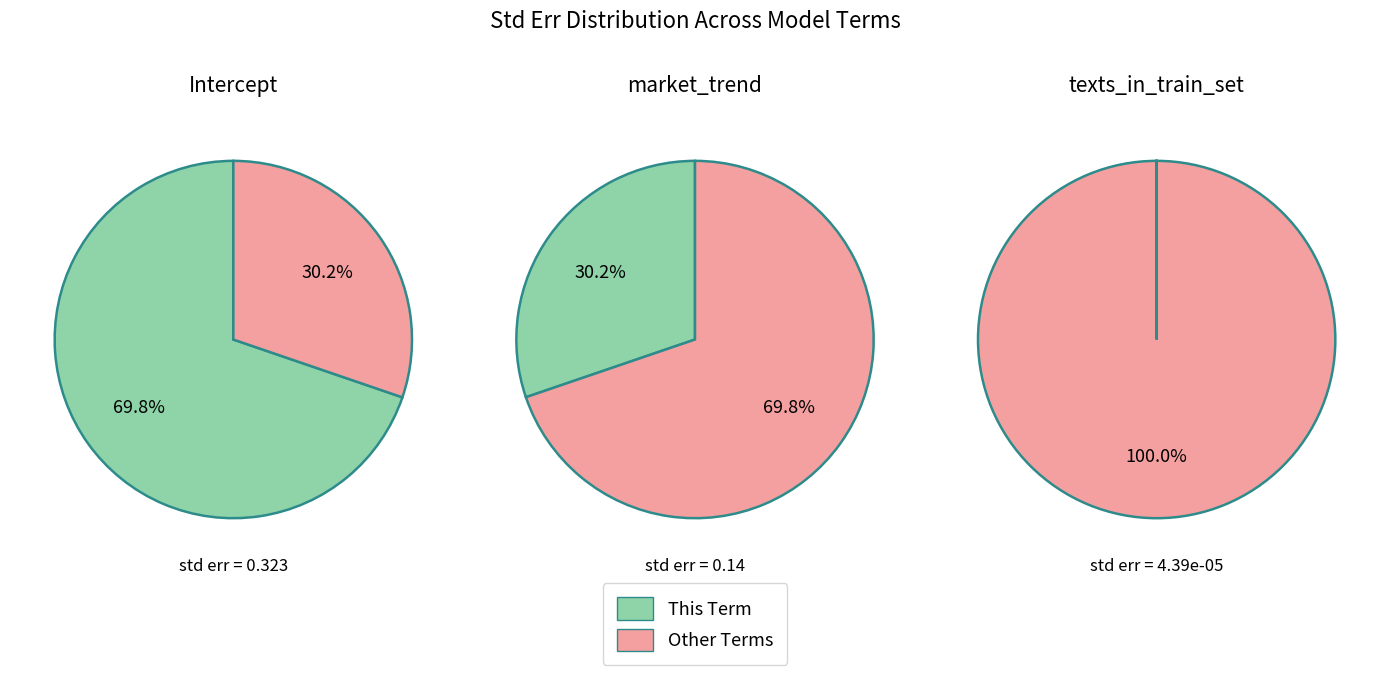

Is Intercept the majority of the pie?

Yes